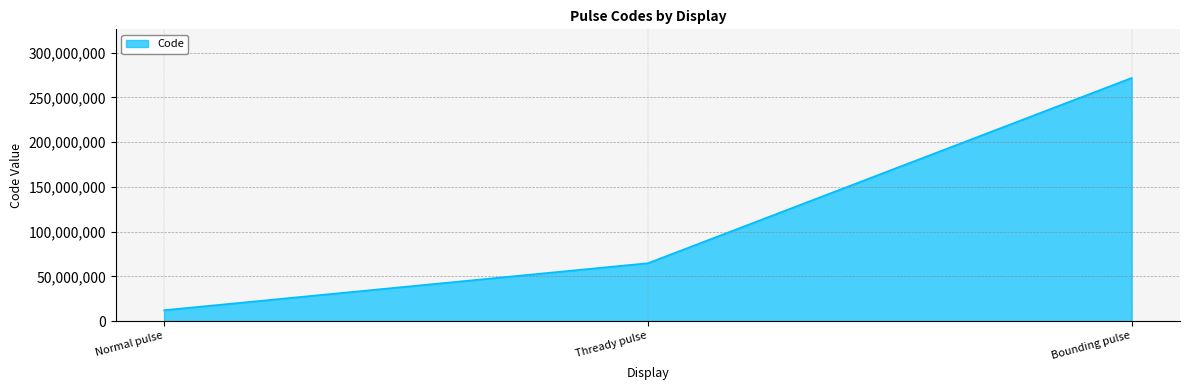

Which has a higher value, Thready pulse or Normal pulse?

Thready pulse